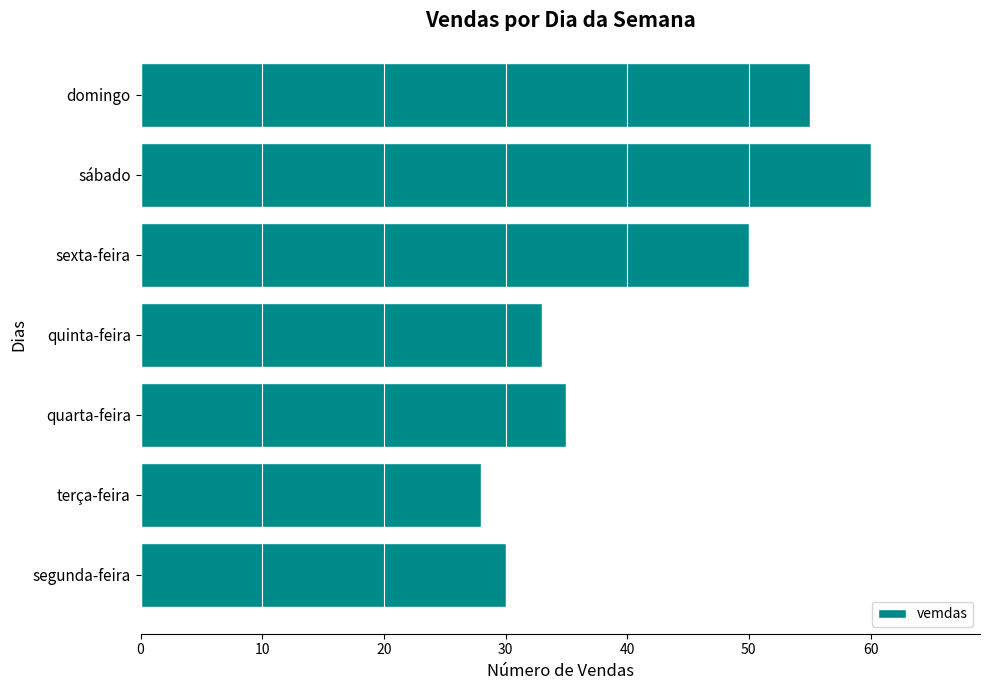

List the labels in order of value, smallest first.

terça-feira, segunda-feira, quinta-feira, quarta-feira, sexta-feira, domingo, sábado